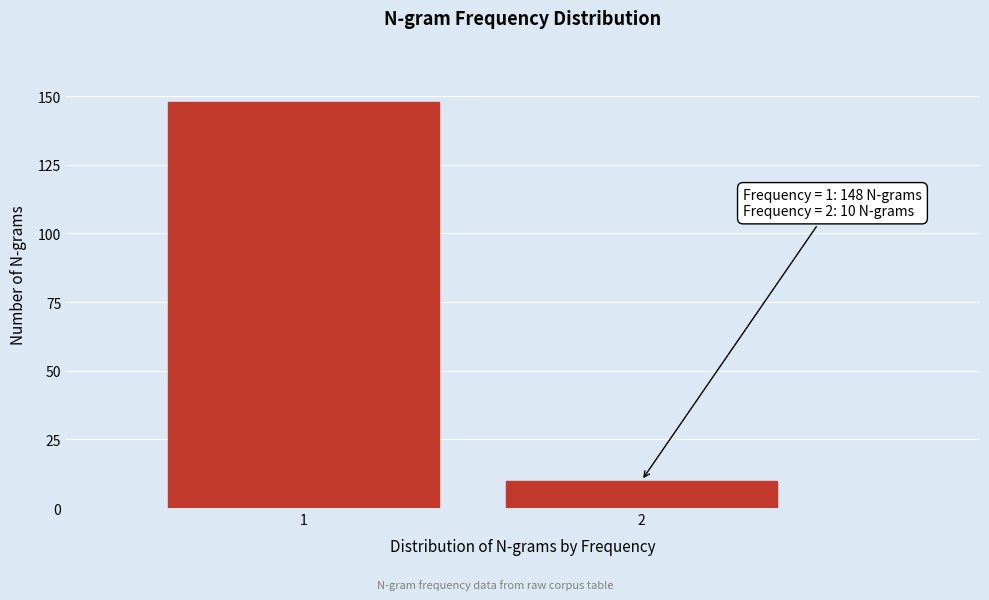

Reading left to right, transcribe all the data shown in this chart.

1=148	2=10